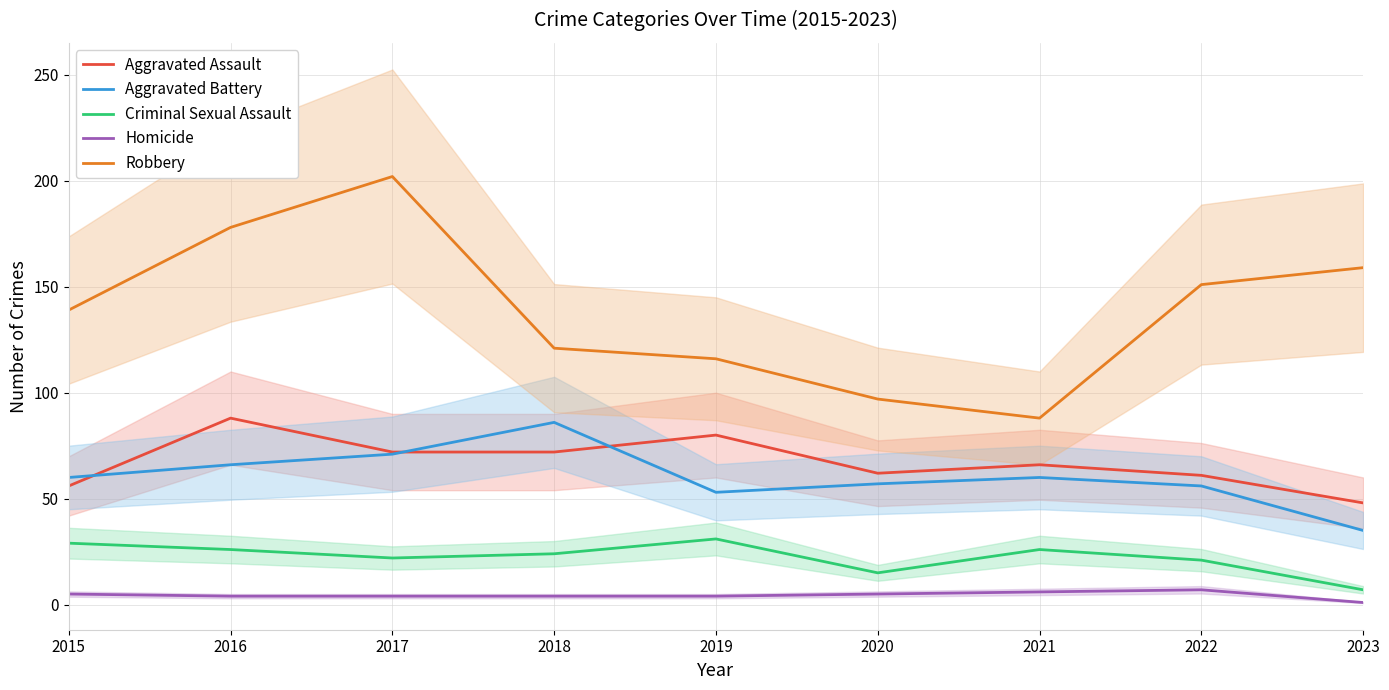

What is the value of the Robbery point at the 1st from the left?

139